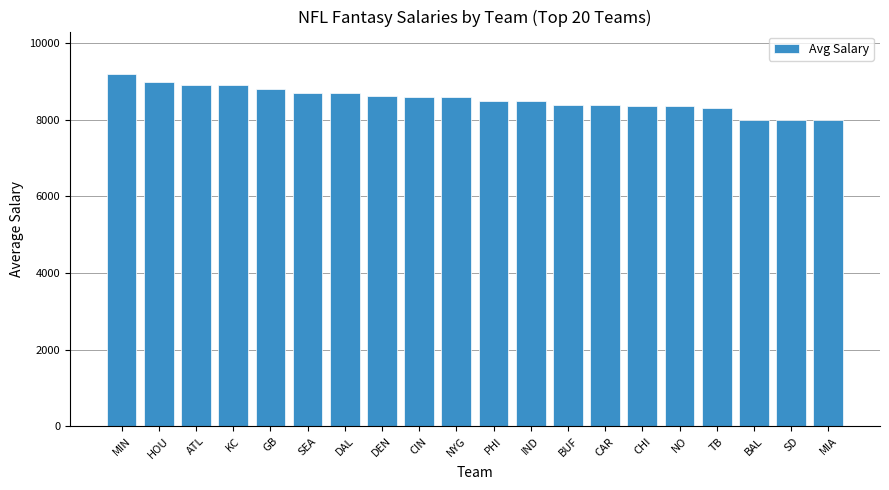

What is the label of the 19th bar from the right?

HOU